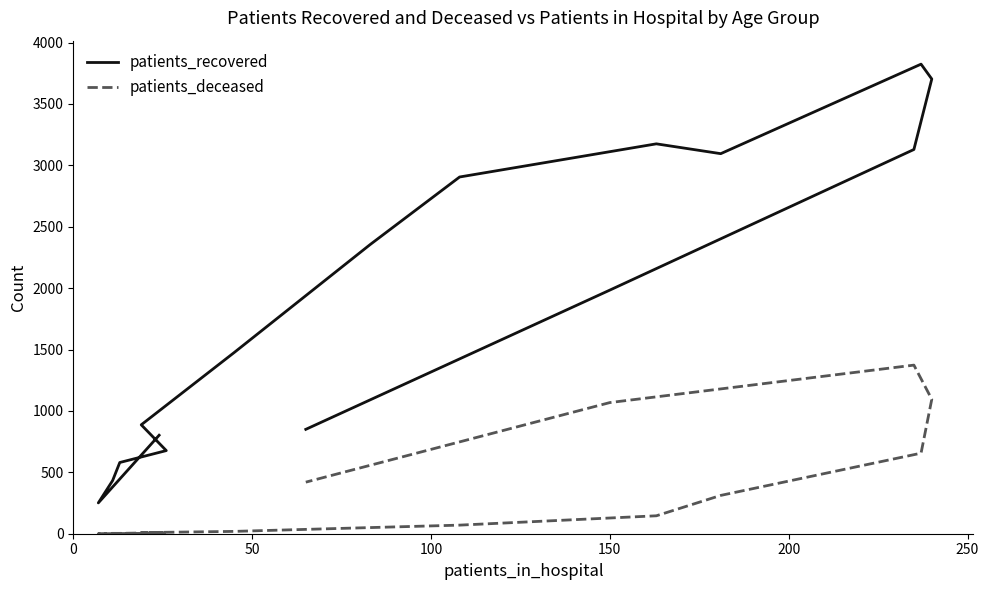

Is it true that patients_deceased equals 141 at 10?

False